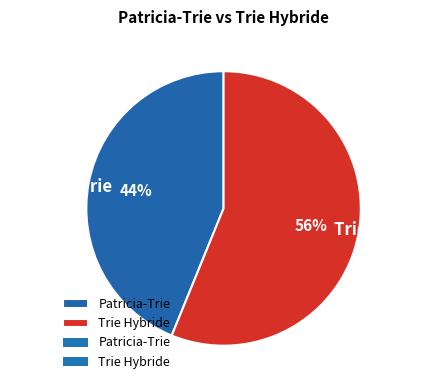

Which category has the smallest portion of the pie?

Patricia-Trie